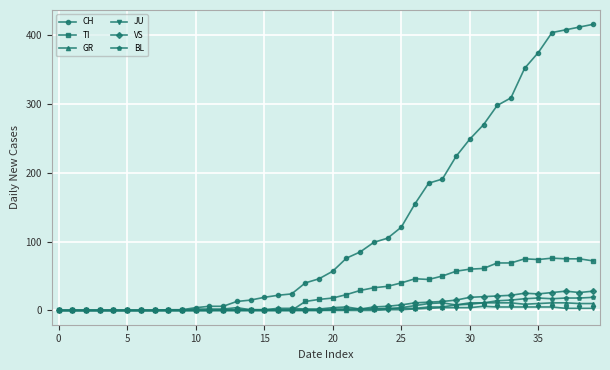

How many distinct data groups are displayed?

6